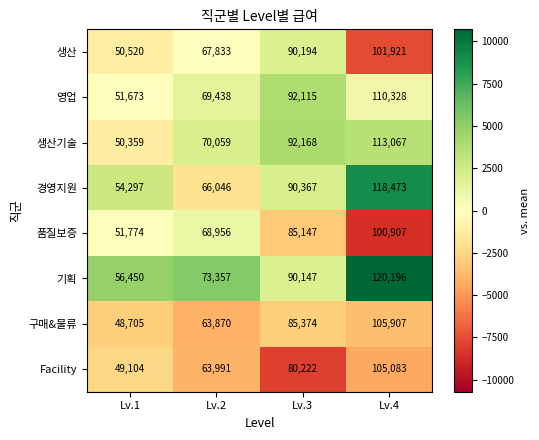

What is the difference between the 구매&물류 values at Lv.1 and Lv.3?

36669